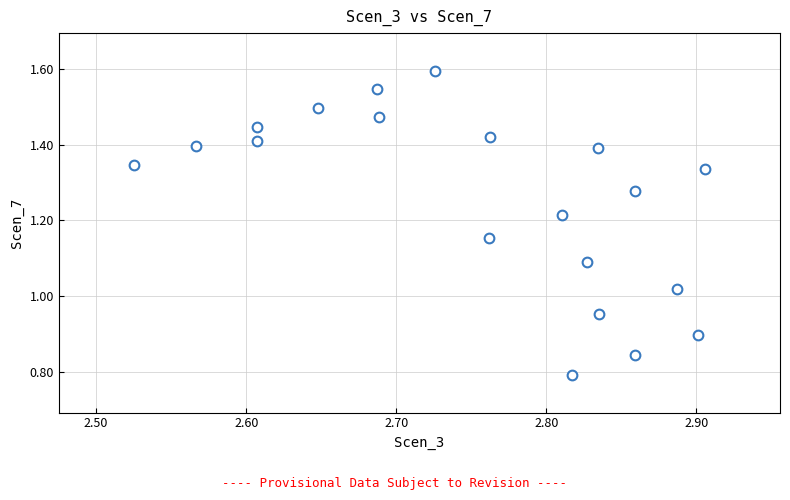

What is the range of X values (max minus min)?

0.4